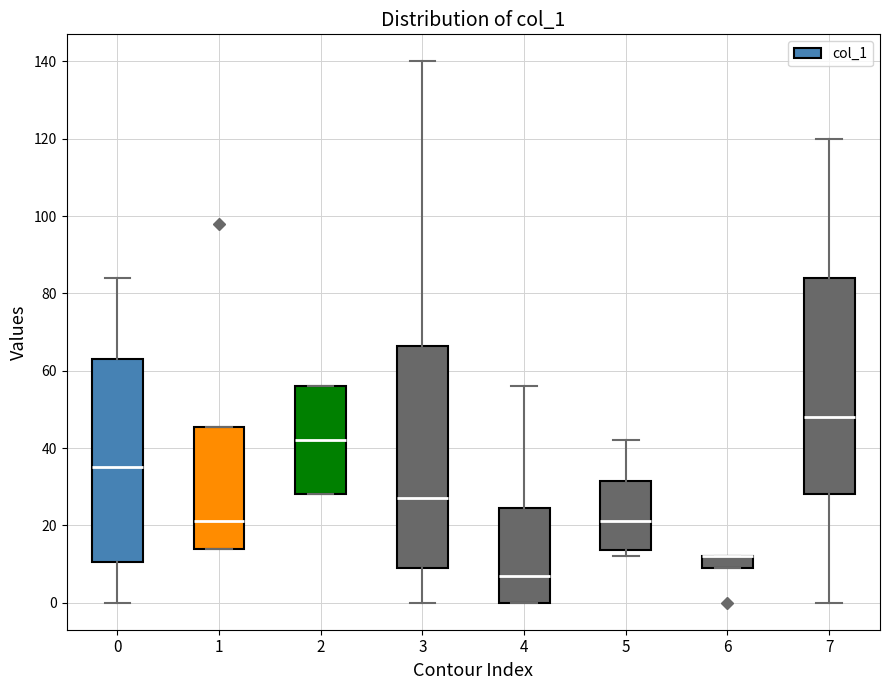

Reading left to right, transcribe this box plot: for each box, give where its median line is, the range the box spans, and where its two whiskers end, as read against the y-axis. The values are not printed on the chart, so give them approximately, as read against the axis.

0: median 36, box 10 to 64, whiskers 0 to 84
1: median 22, box 14 to 46, whiskers 14 to 46
2: median 42, box 28 to 56, whiskers 28 to 56
3: median 28, box 10 to 66, whiskers 0 to 140
4: median 8, box 0 to 24, whiskers 0 to 56
5: median 22, box 14 to 32, whiskers 12 to 42
6: median 12 (drawn on the box's upper edge), box 10 to 12, whiskers 10 to 12
7: median 48, box 28 to 84, whiskers 0 to 120